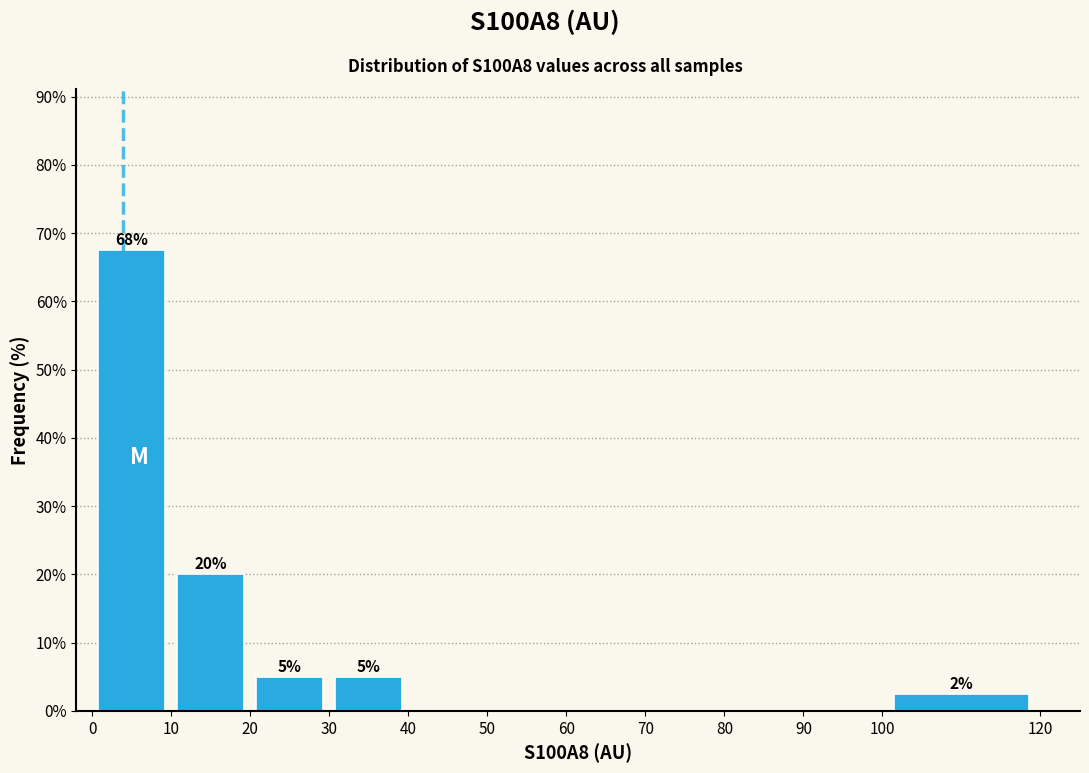

Which range on the x-axis has the tallest bar?

0 to 10